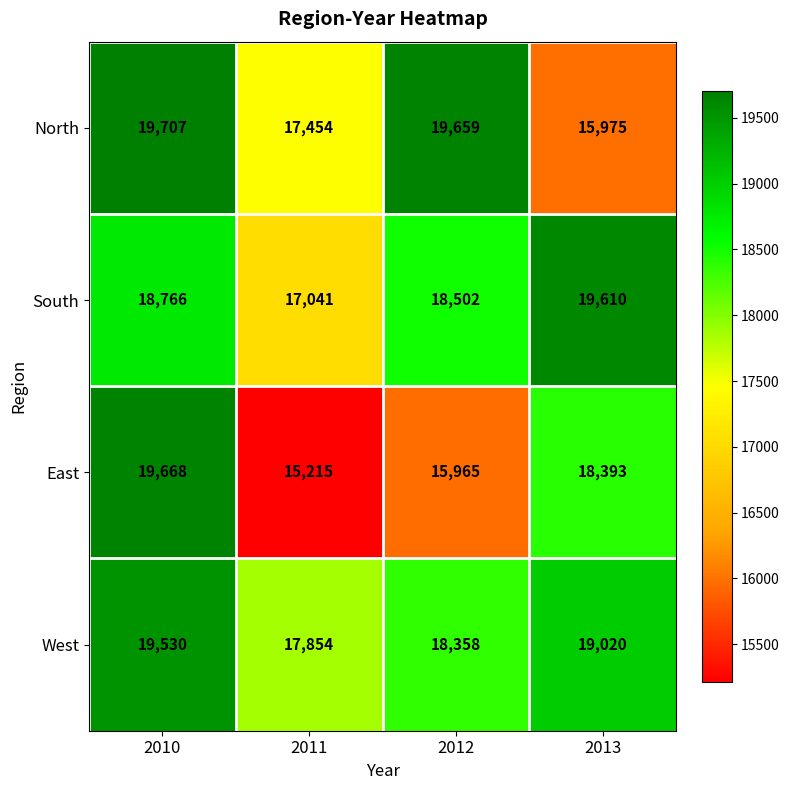

Reading left to right, what are all the values shown in this chart?

North: 19707	17454	19659	15975
South: 18766	17041	18502	19610
East: 19668	15215	15965	18393
West: 19530	17854	18358	19020